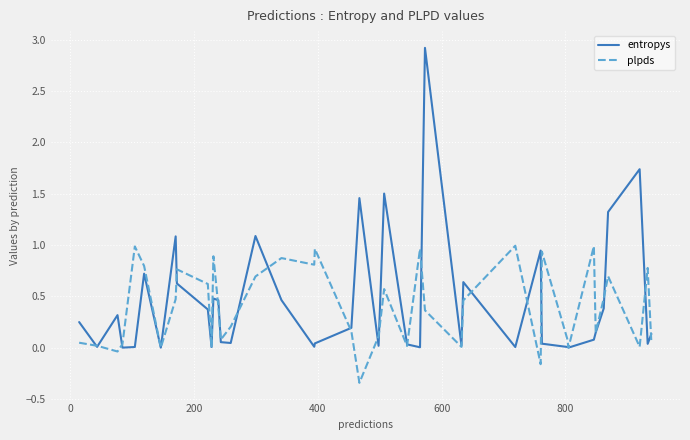

What is the maximum value shown in the chart?

2.9